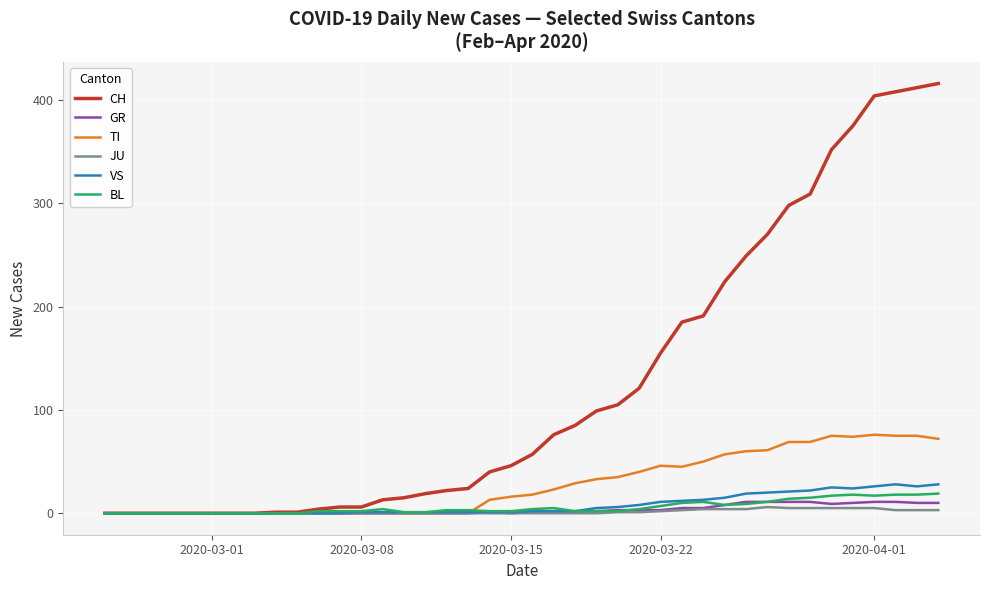

Which series has the largest range (max minus min)?

CH